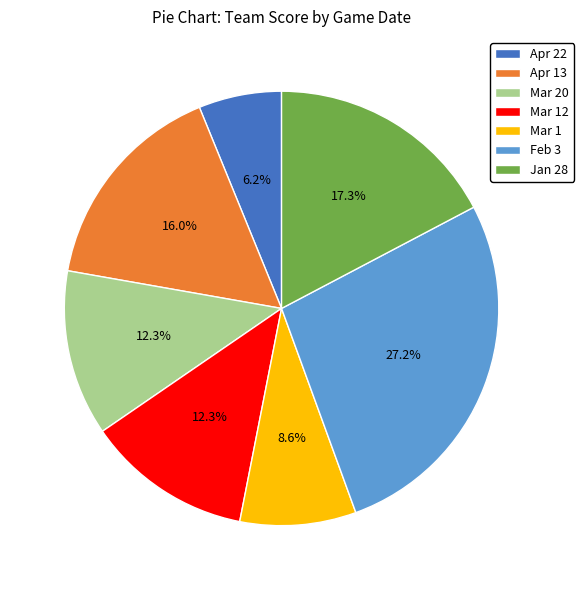

Between Mar 1 and Apr 13, which is larger?

Apr 13